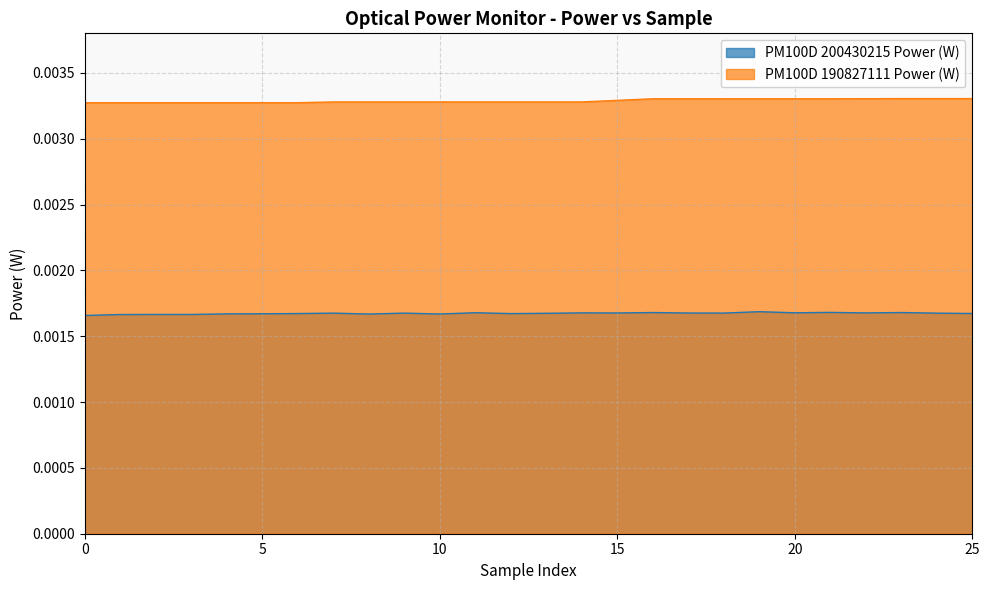

Rank the series at 7 from lowest to highest value.

PM100D 200430215 Power (W), PM100D 190827111 Power (W)